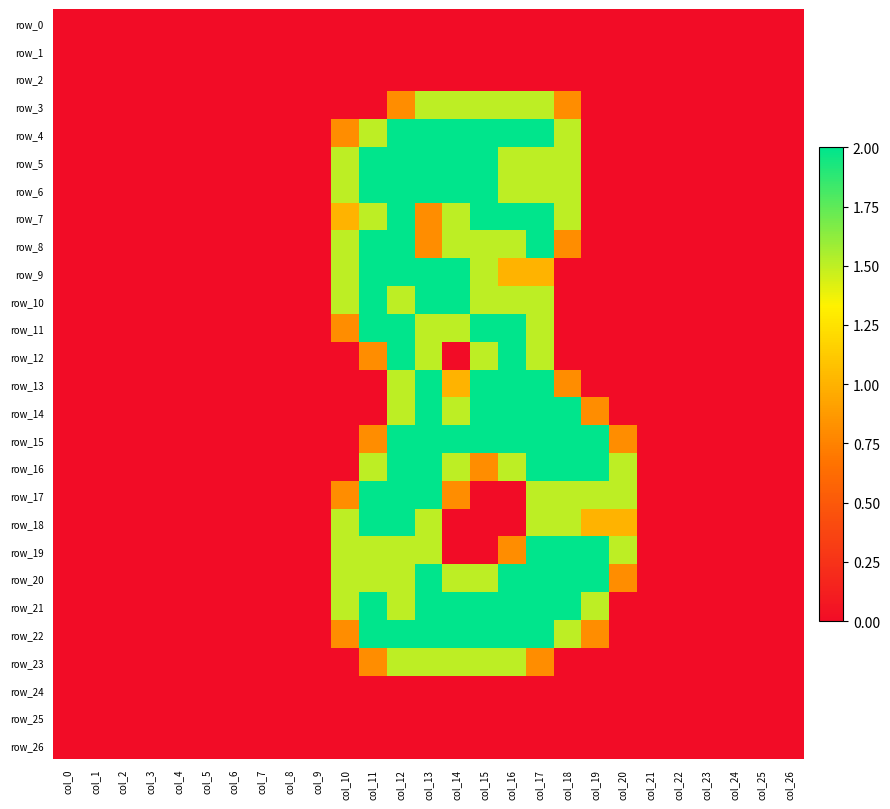

Rank the series by their maximum value, from lowest to highest.

row_0, row_1, row_2, row_24, row_25, row_26, row_3, row_23, row_4, row_5, row_6, row_7, row_8, row_9, row_10, row_11, row_12, row_13, row_14, row_15, row_16, row_17, row_18, row_19, row_20, row_21, row_22